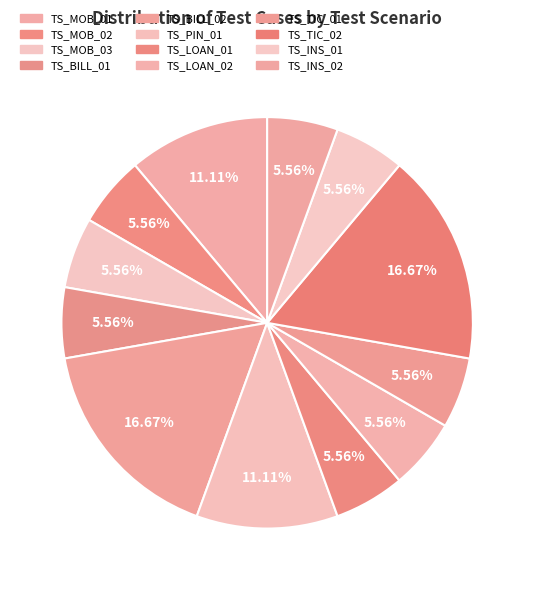

To the nearest percent, what is the difference between the largest and smallest slice percentages?

11%